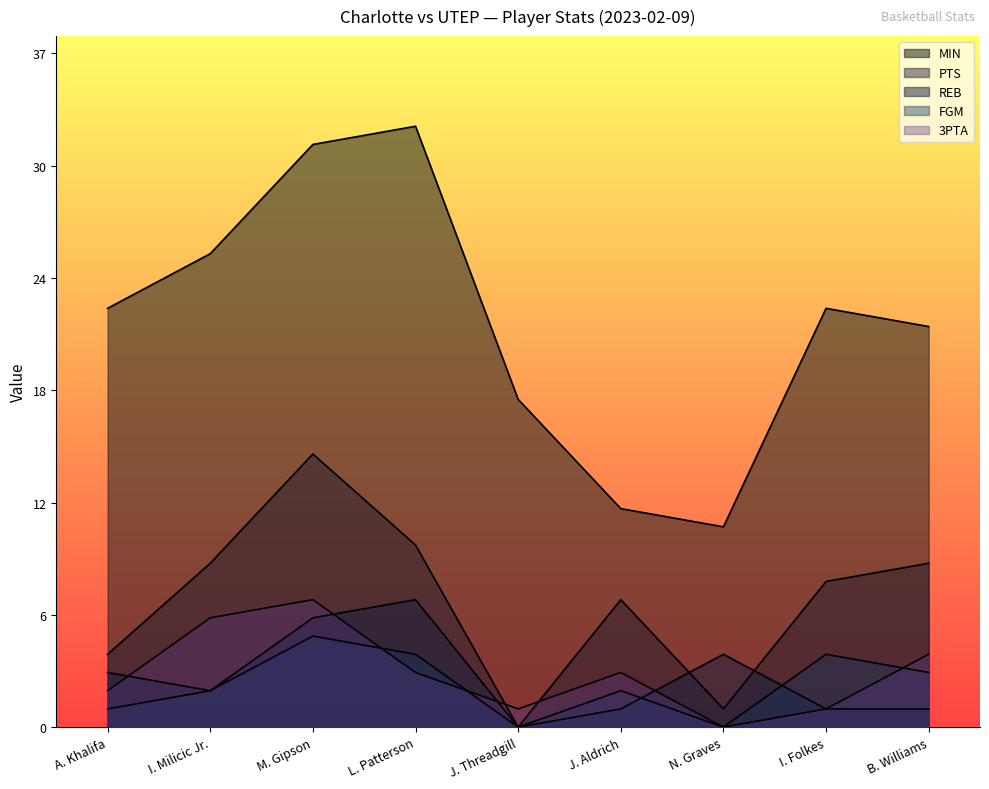

Which series has the largest range (max minus min)?

MIN